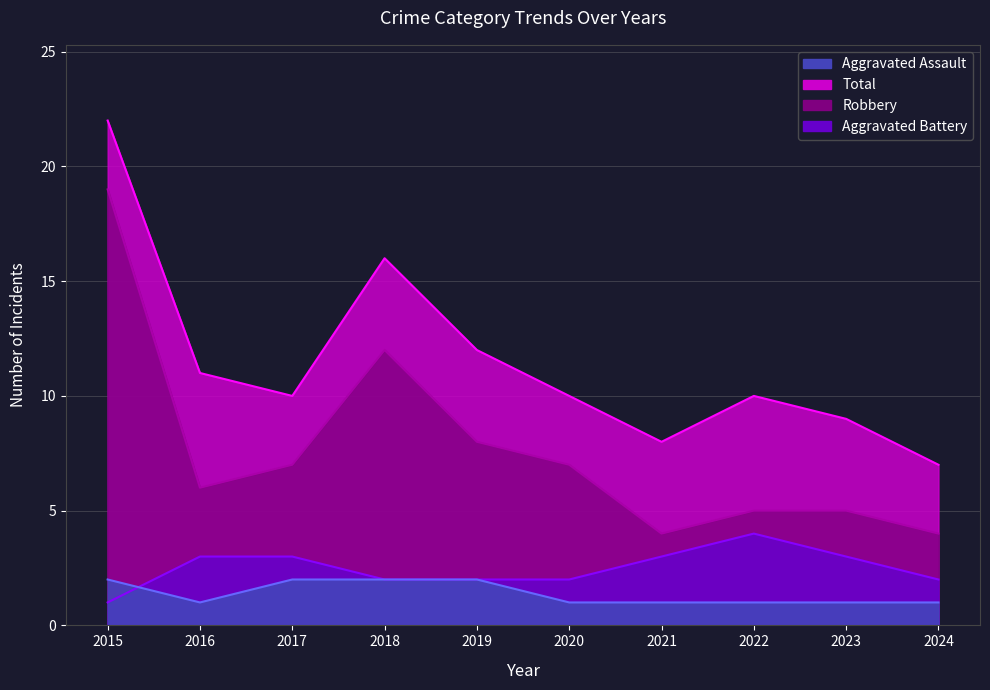

Between 2015 and 2018, which series saw the biggest shift?

Robbery